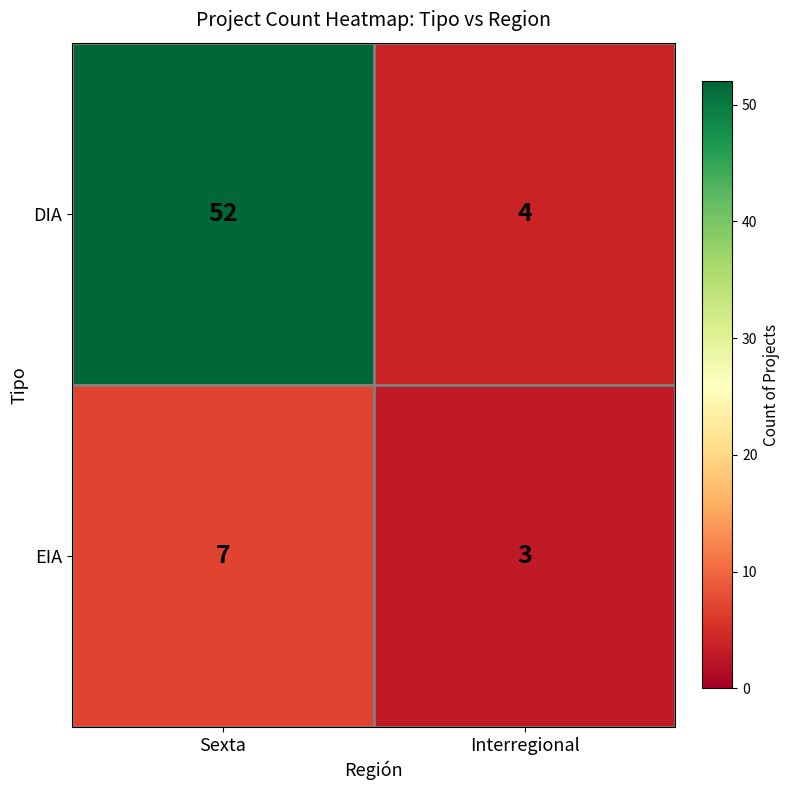

At which category is the sum across all series the highest?

Sexta